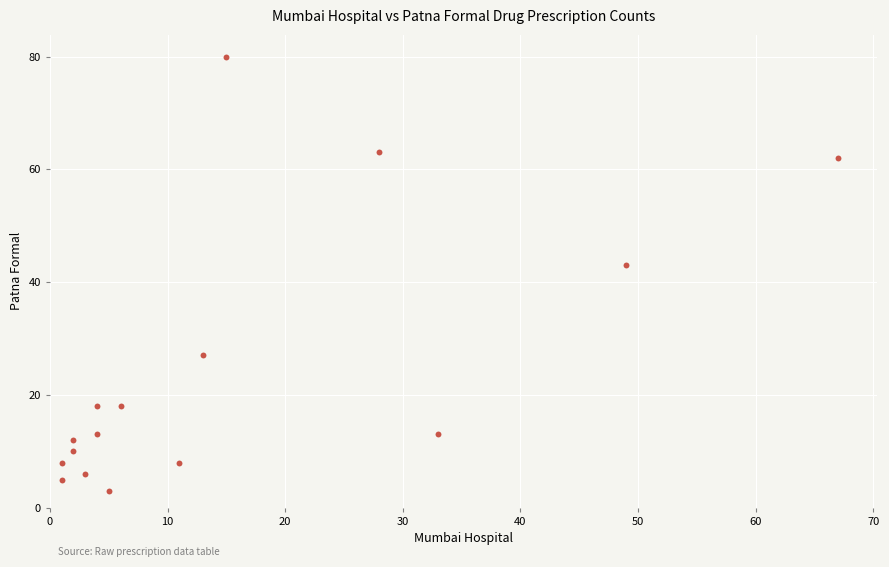

What Y value in the scatter plot is closest to 41?

43